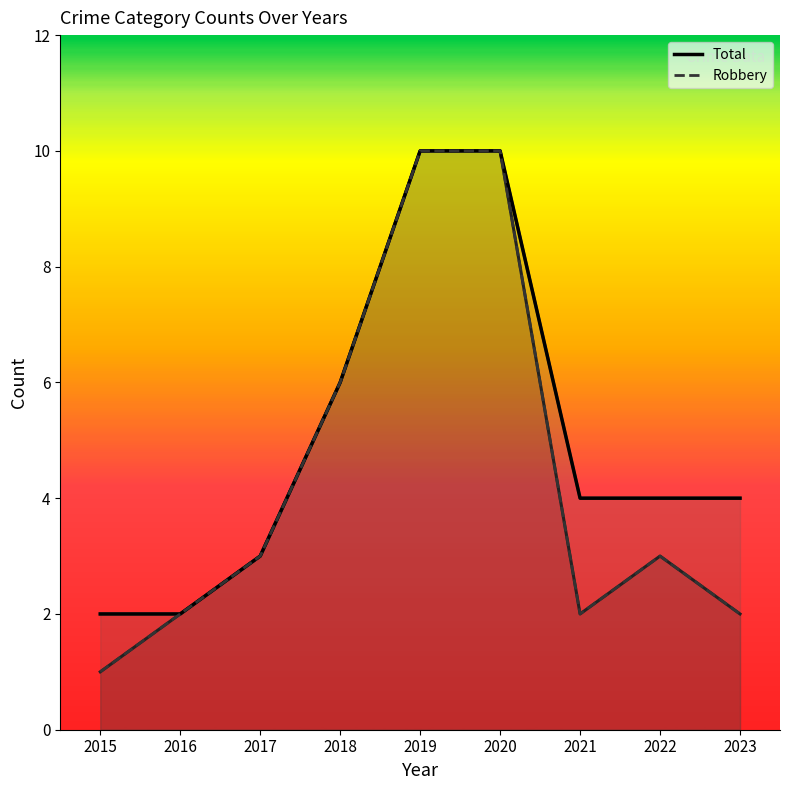

At which category is the sum across all series the highest?

2019